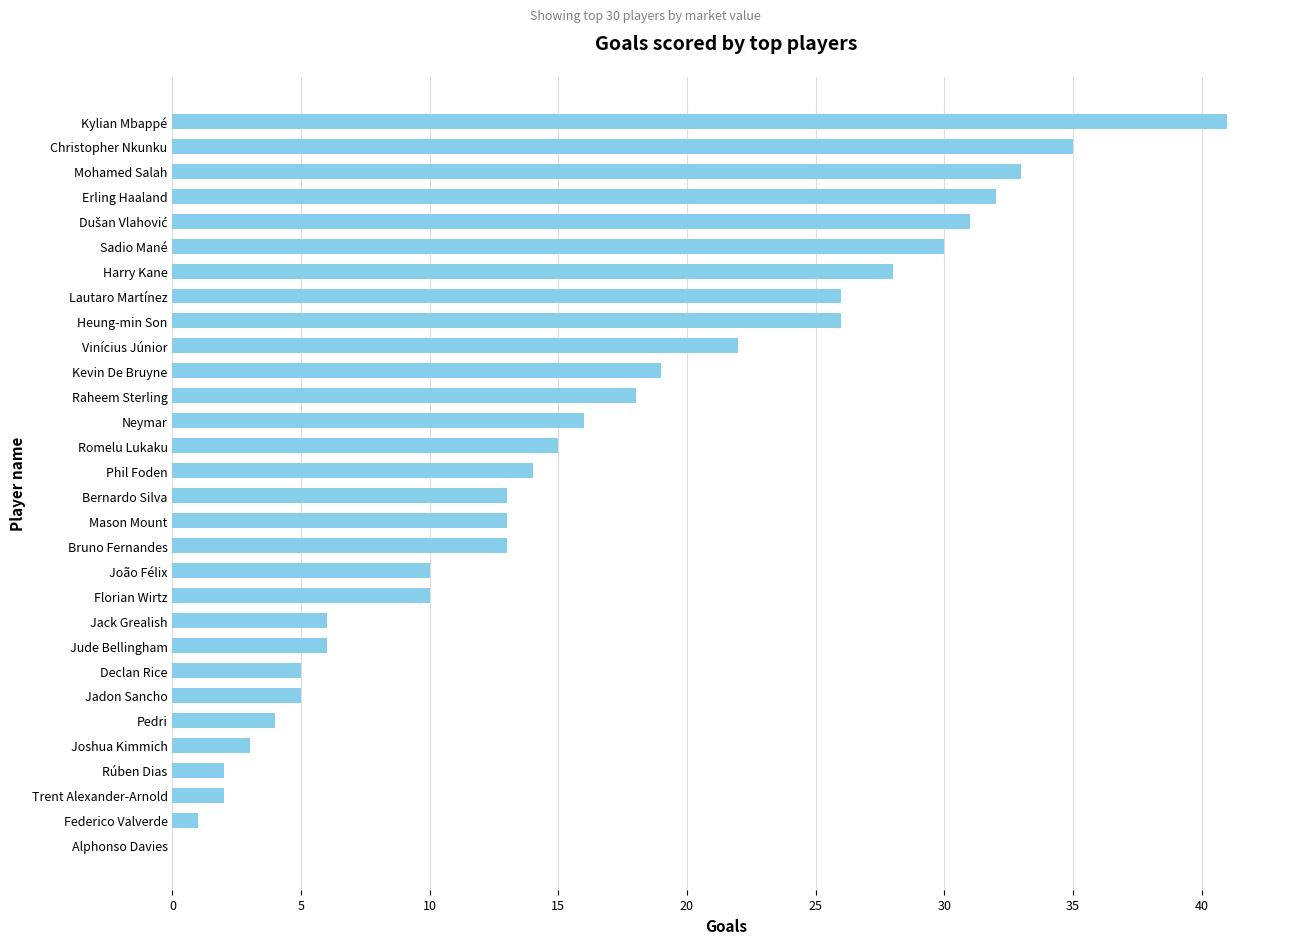

True or false: the data shows 2 at Rúben Dias.

True